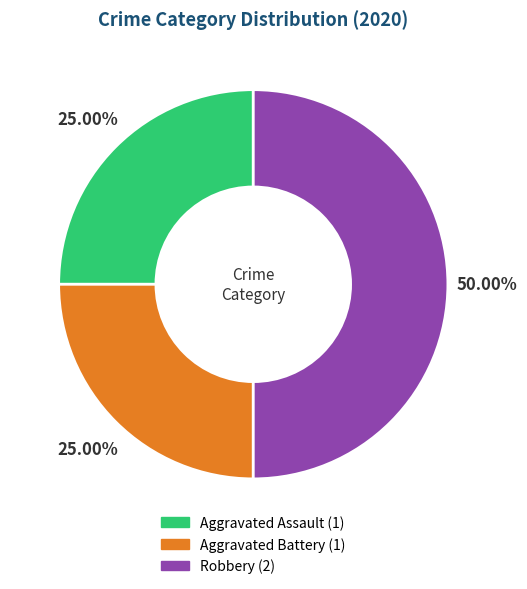

Is Aggravated Assault the majority of the pie?

No